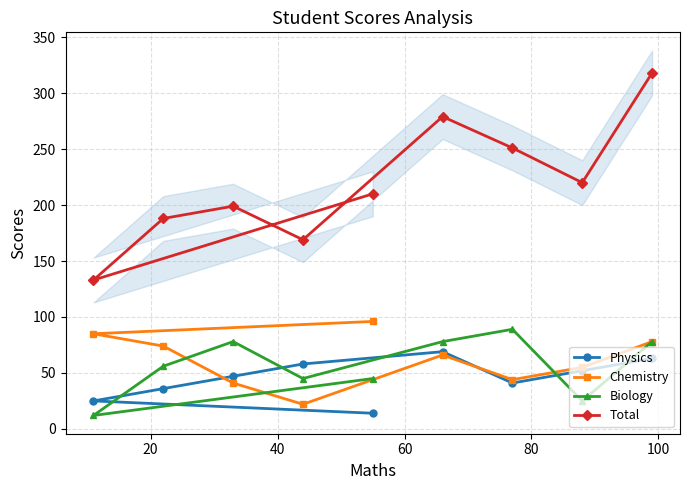

What is the highest value of the Physics series?

69